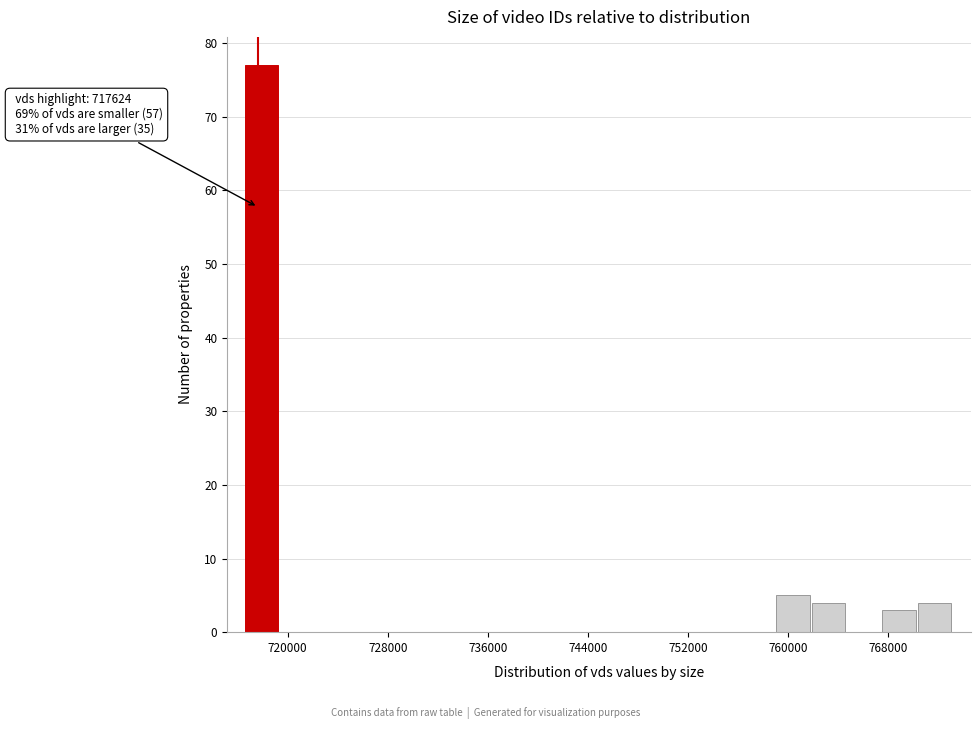

Around what value on the x-axis is the tallest bar? Give the approximate position of its centre, as read against the axis.

718000